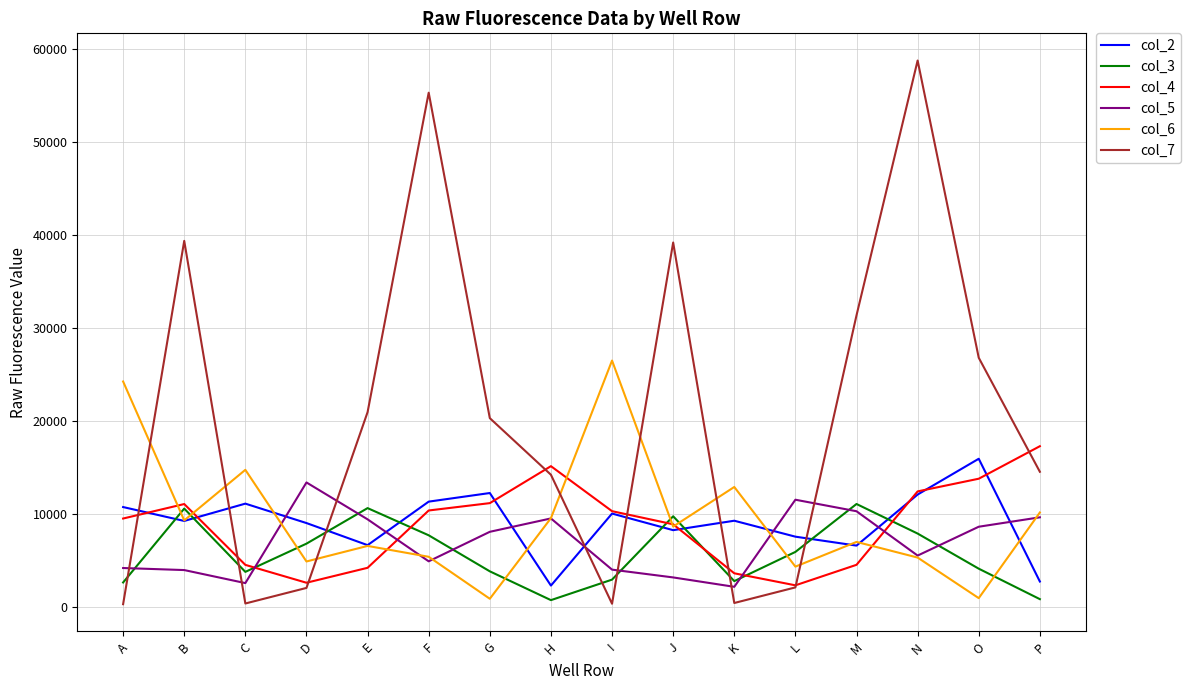

Is the value of col_2 at M greater than the value of col_7 at M?

No